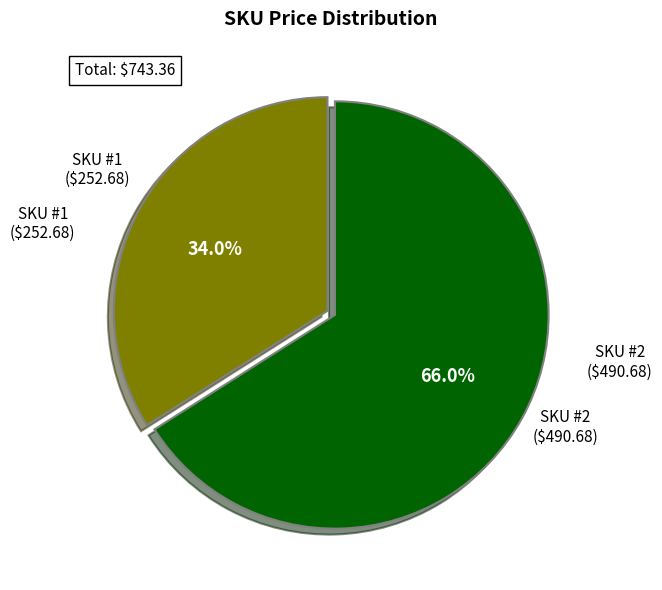

Is there a majority slice in this chart?

Yes